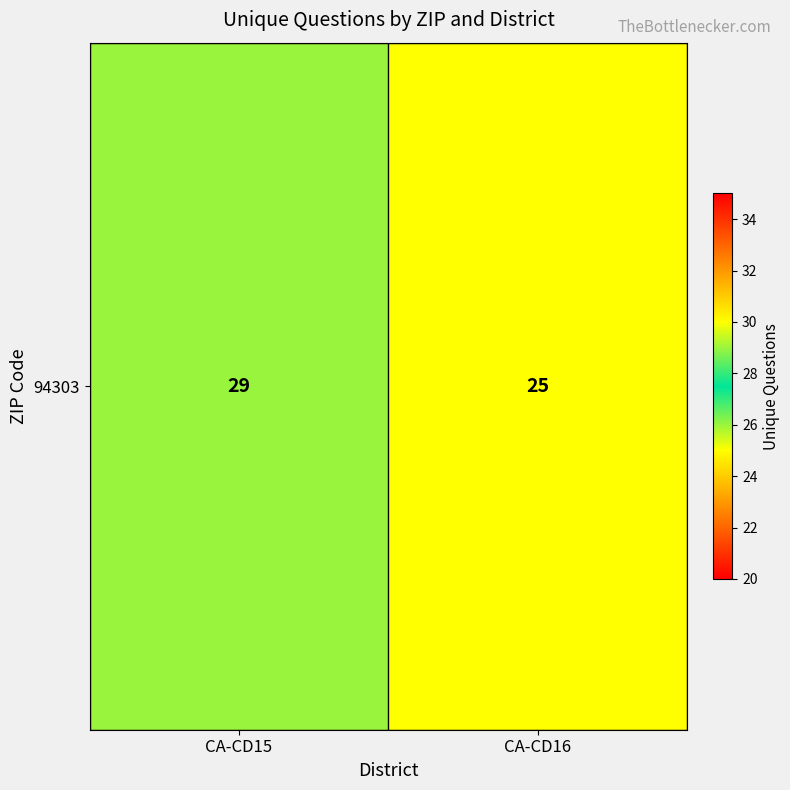

Approximately how many times larger is the value at CA-CD15 compared to CA-CD16?

1.2